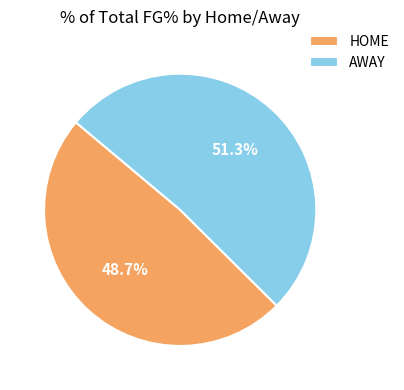

How many slices are in this pie chart?

2